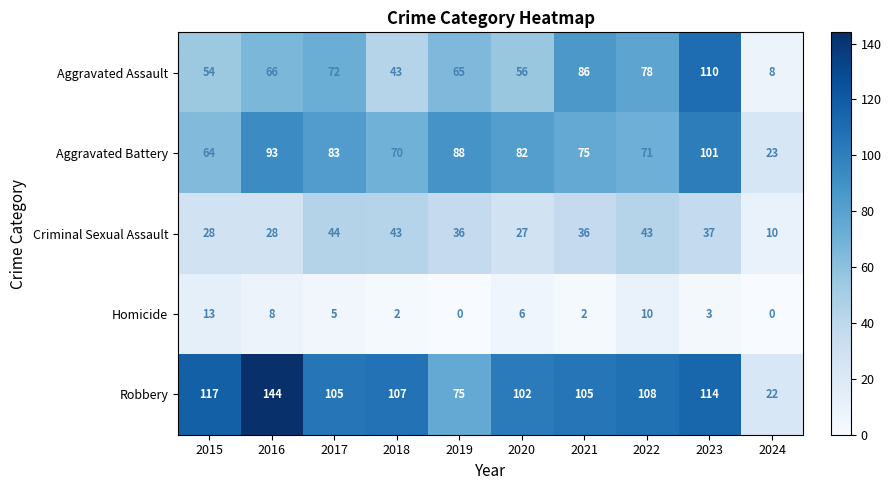

What is the sum of the Aggravated Assault values at 2015 and 2019?

119